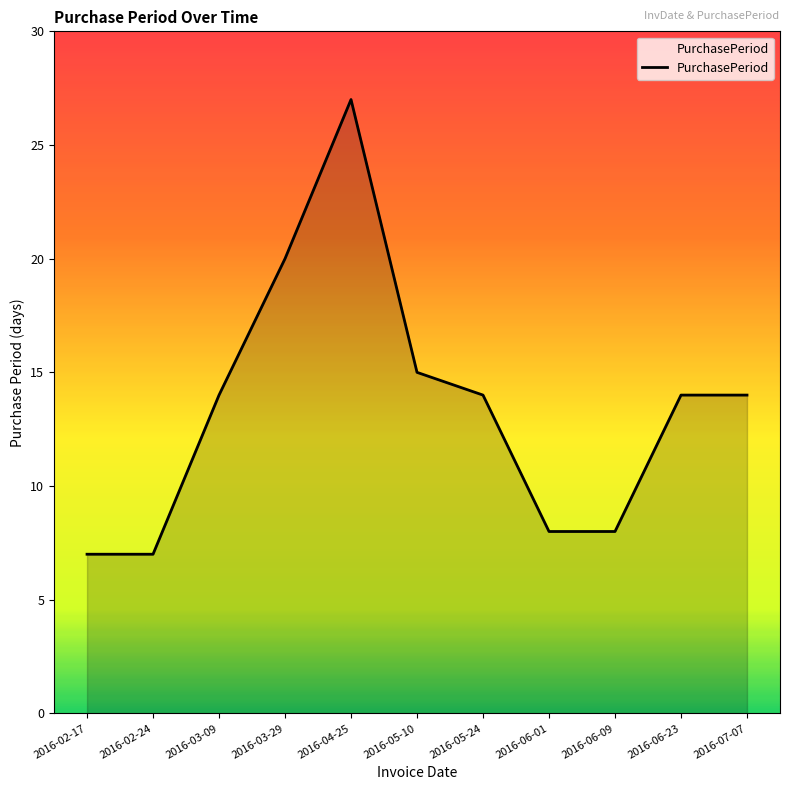

What is the maximum value shown in the chart?

27